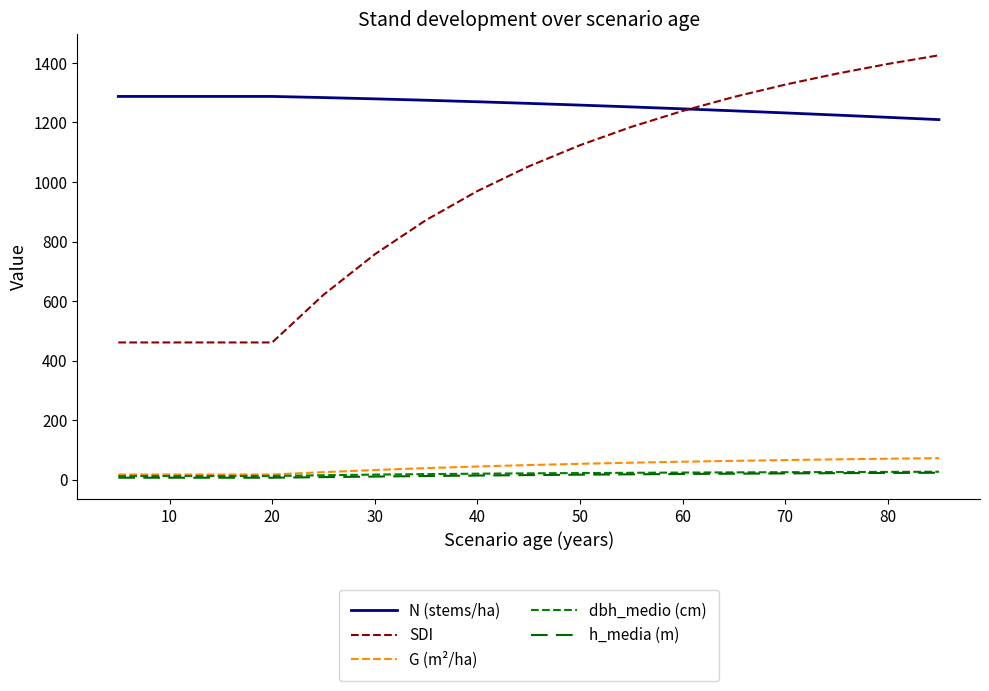

True or false: N (stems/ha) and dbh_medio (cm) cross at least once.

False